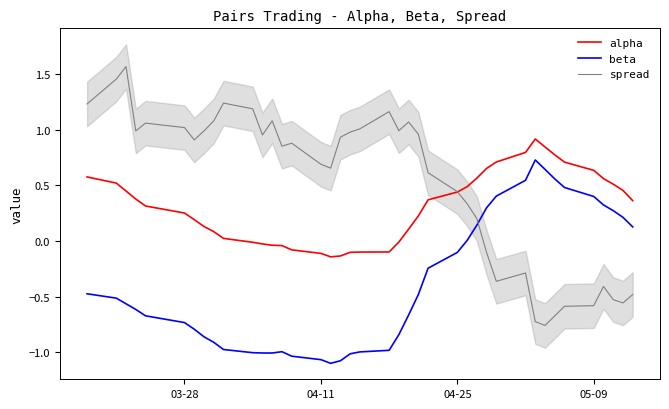

How many distinct data groups are displayed?

3